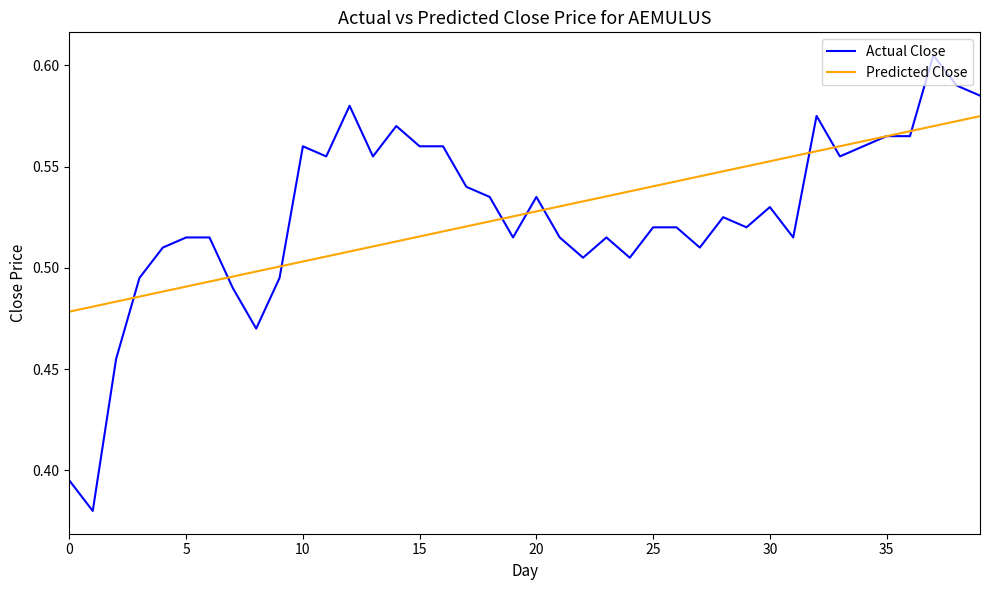

Rank the series by their maximum value, from lowest to highest.

Predicted Close, Actual Close